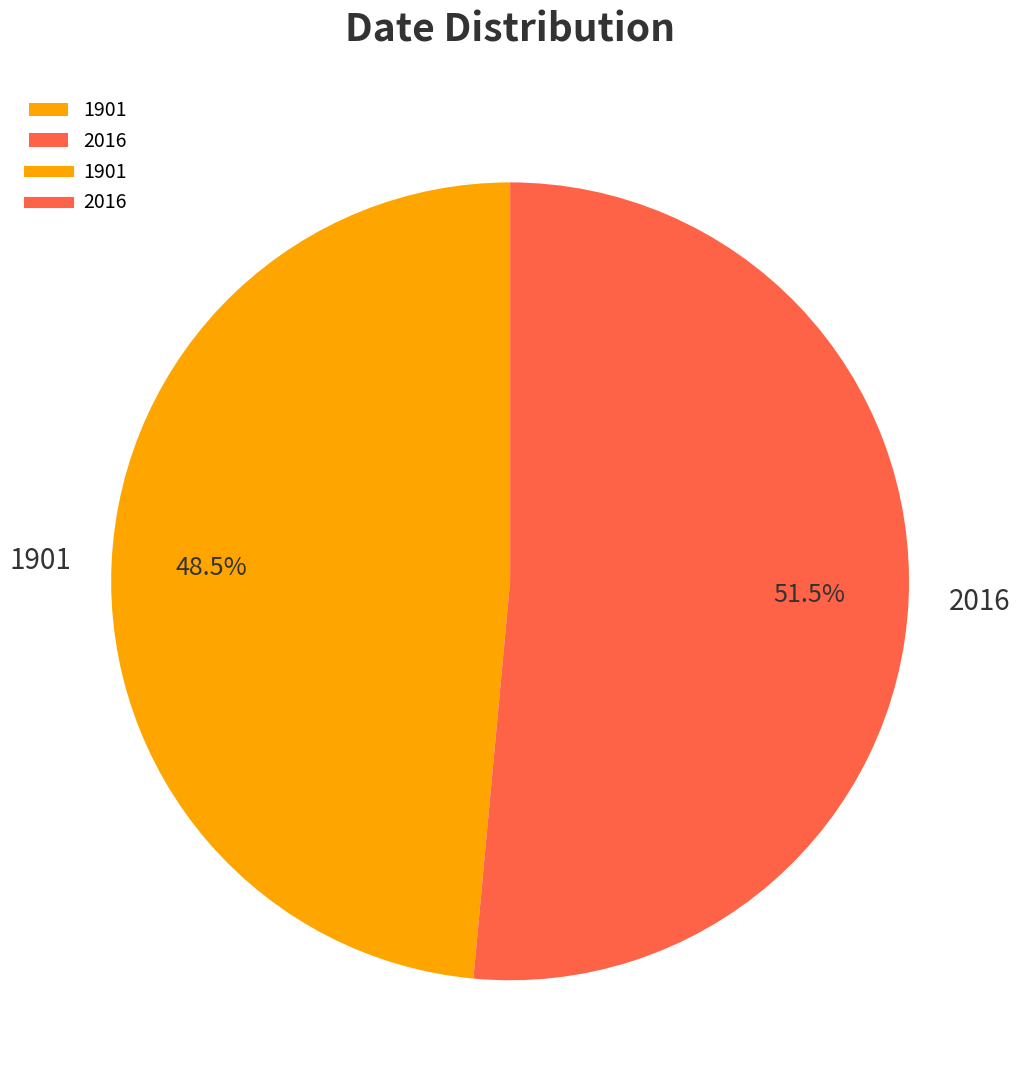

True or false: 2016 accounts for 59% of the total.

False